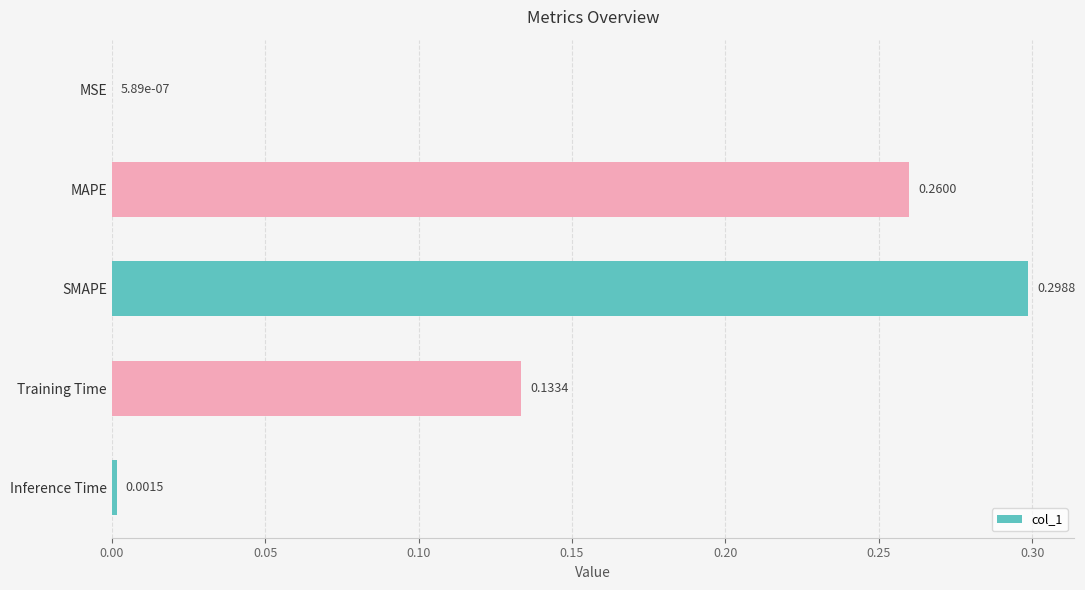

What is the sum of all values?

0.7